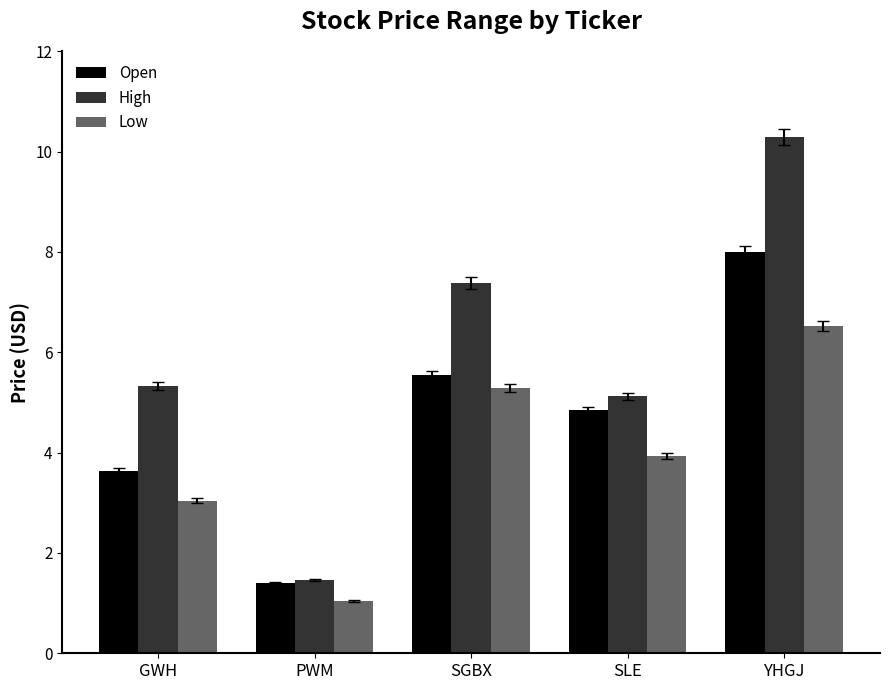

The Low series shows 11.4 at YHGJ. True or false?

False